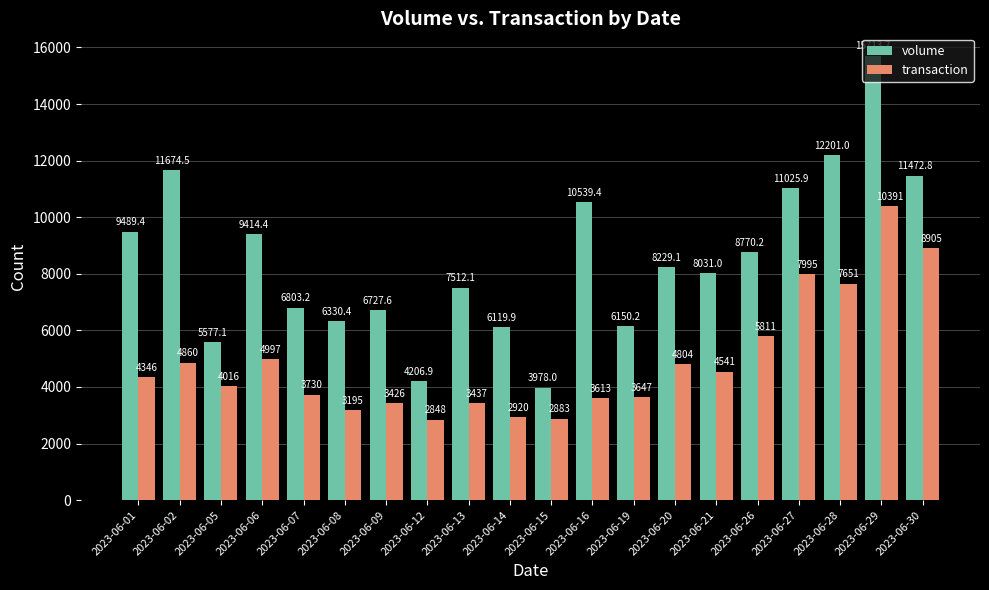

Where is transaction nearest to the value 6619?

2023-06-26